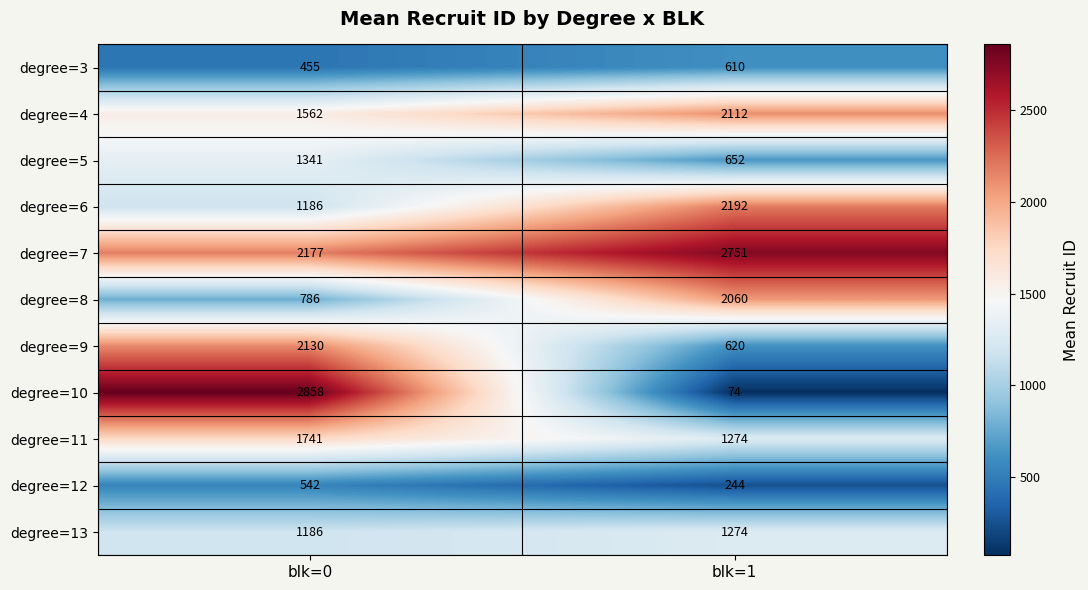

Reading left to right, list all the values displayed in this chart.

degree=3: blk=0=455	blk=1=610
degree=4: blk=0=1562	blk=1=2112
degree=5: blk=0=1341	blk=1=652
degree=6: blk=0=1186	blk=1=2192
degree=7: blk=0=2177	blk=1=2751
degree=8: blk=0=786	blk=1=2060
degree=9: blk=0=2130	blk=1=620
degree=10: blk=0=2858	blk=1=74
degree=11: blk=0=1741	blk=1=1274
degree=12: blk=0=542	blk=1=244
degree=13: blk=0=1186	blk=1=1274